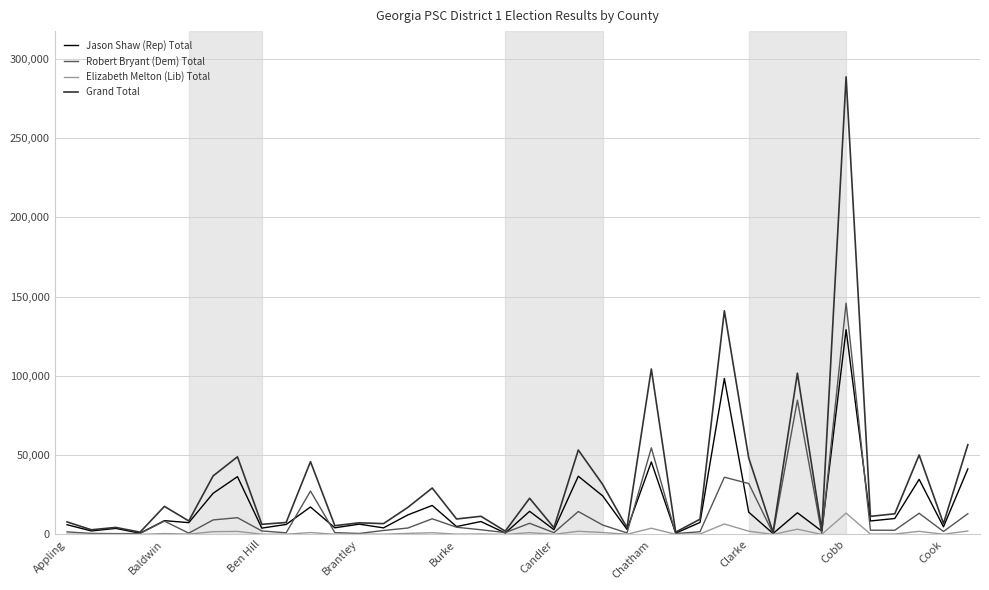

Which series has the widest spread of values?

Grand Total